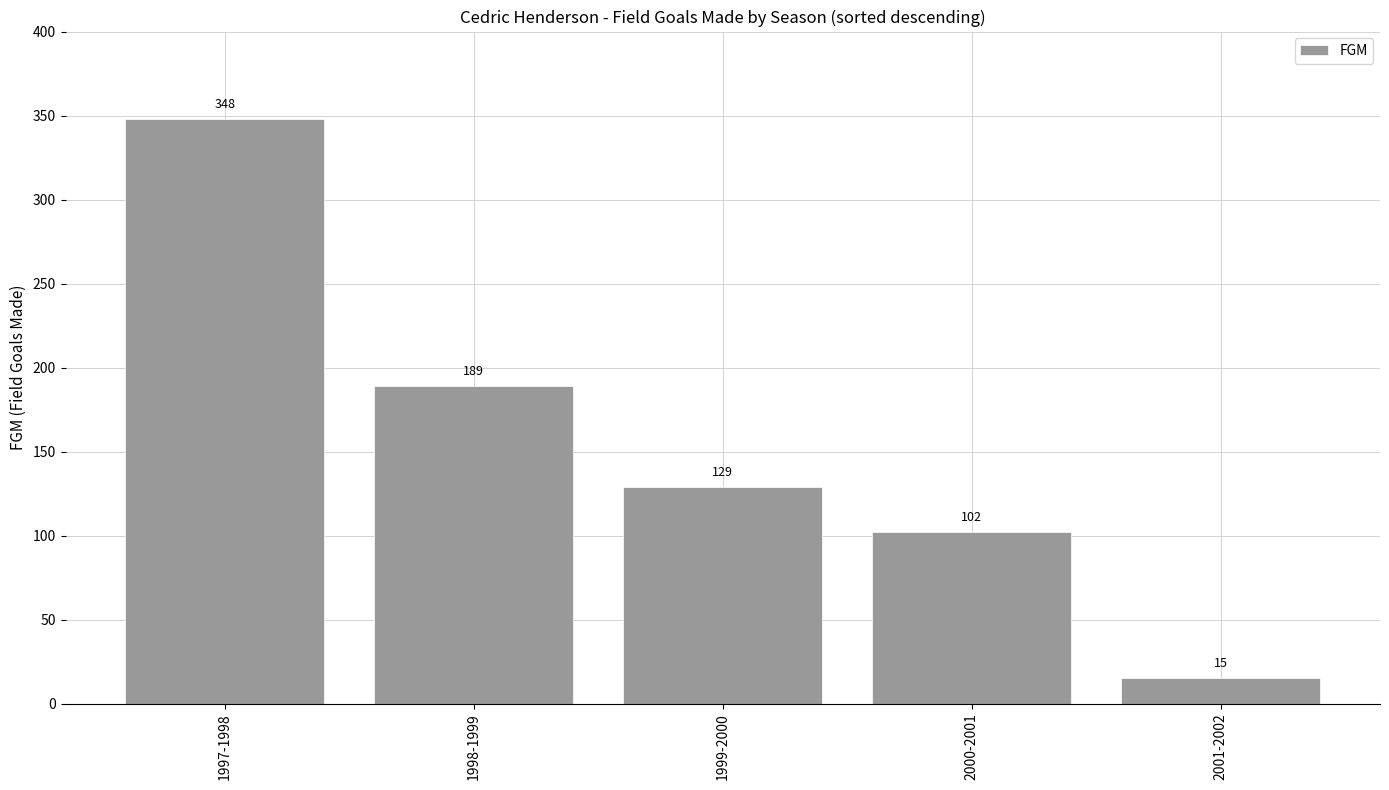

What is the difference between the values at 1997-1998 and 2000-2001?

246